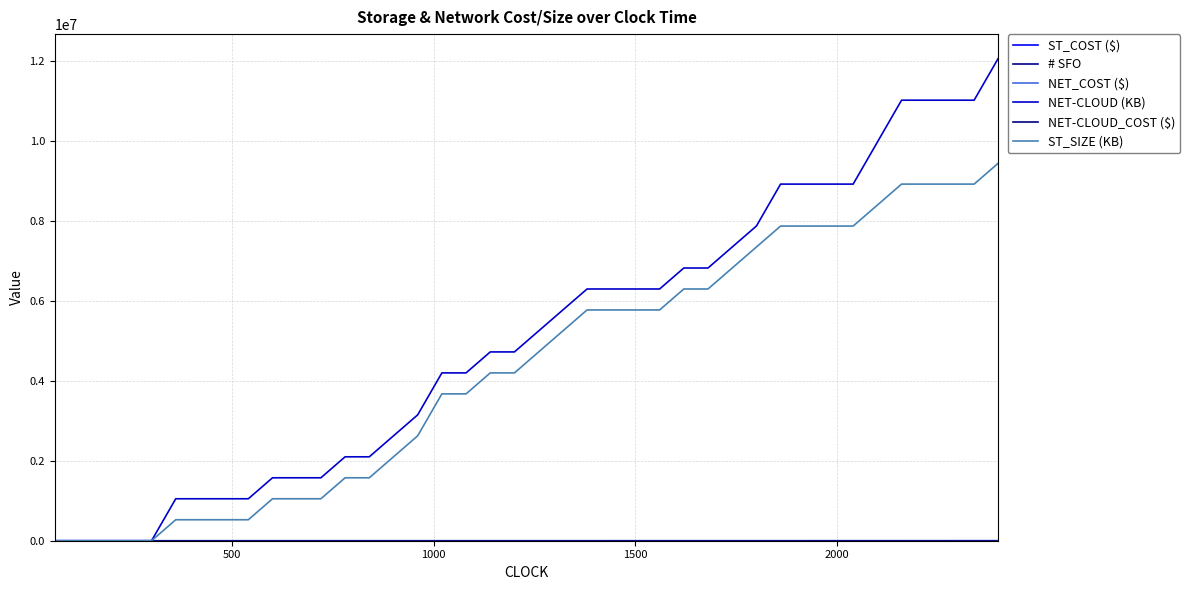

How many lines are shown in the chart?

6